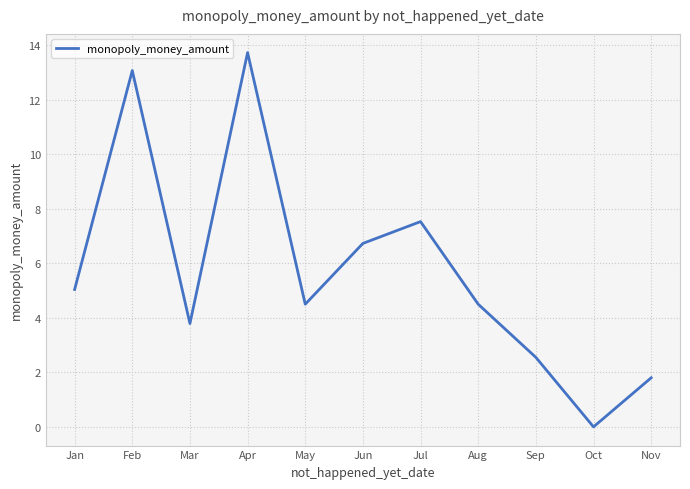

What is the maximum value shown in the chart?

13.7